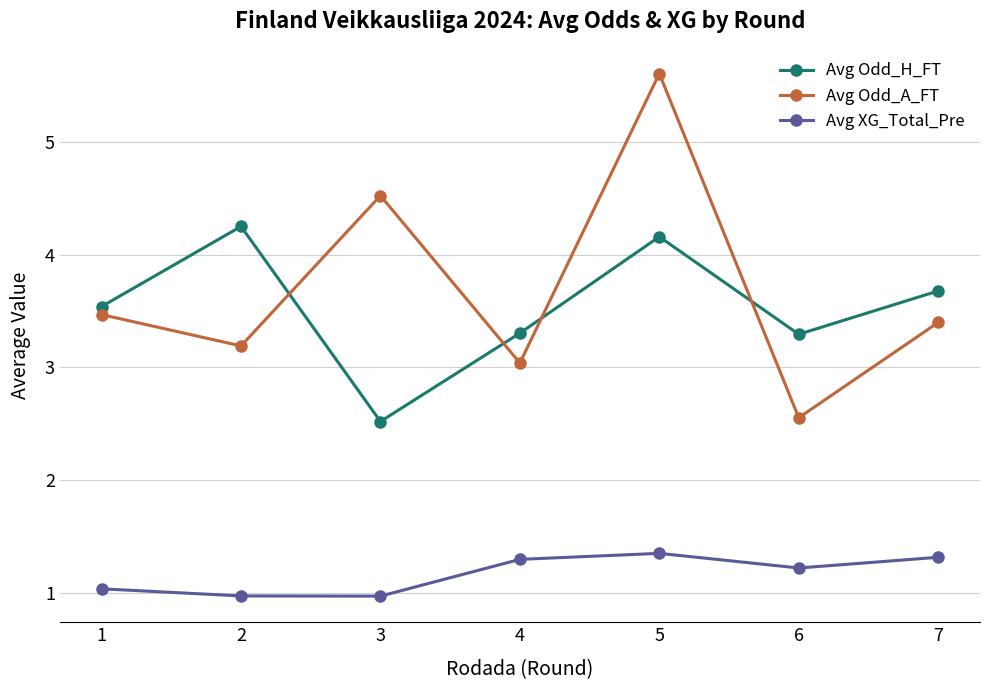

True or false: Avg Odd_A_FT has more than 2 points higher than both neighbors.

False